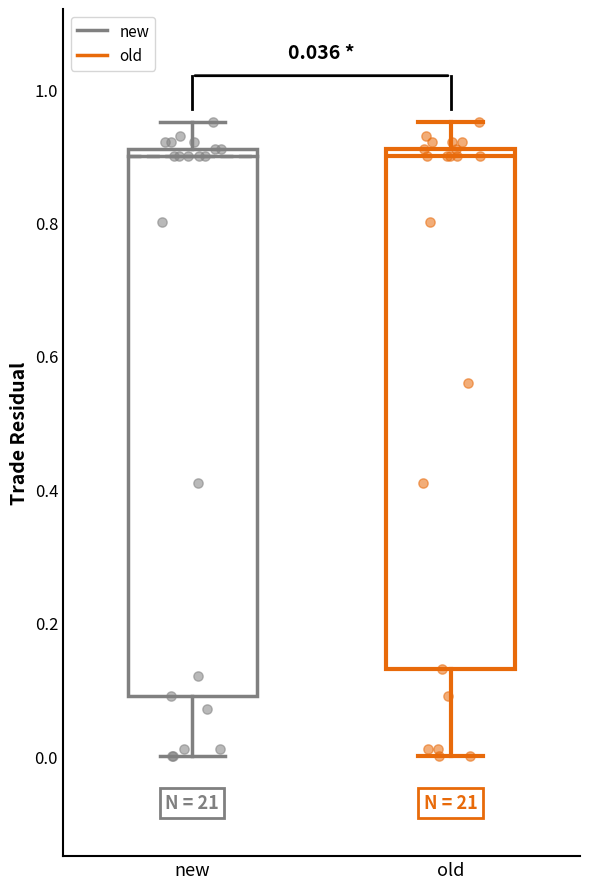

Which box is the tallest, from its lower edge to its upper edge?

new